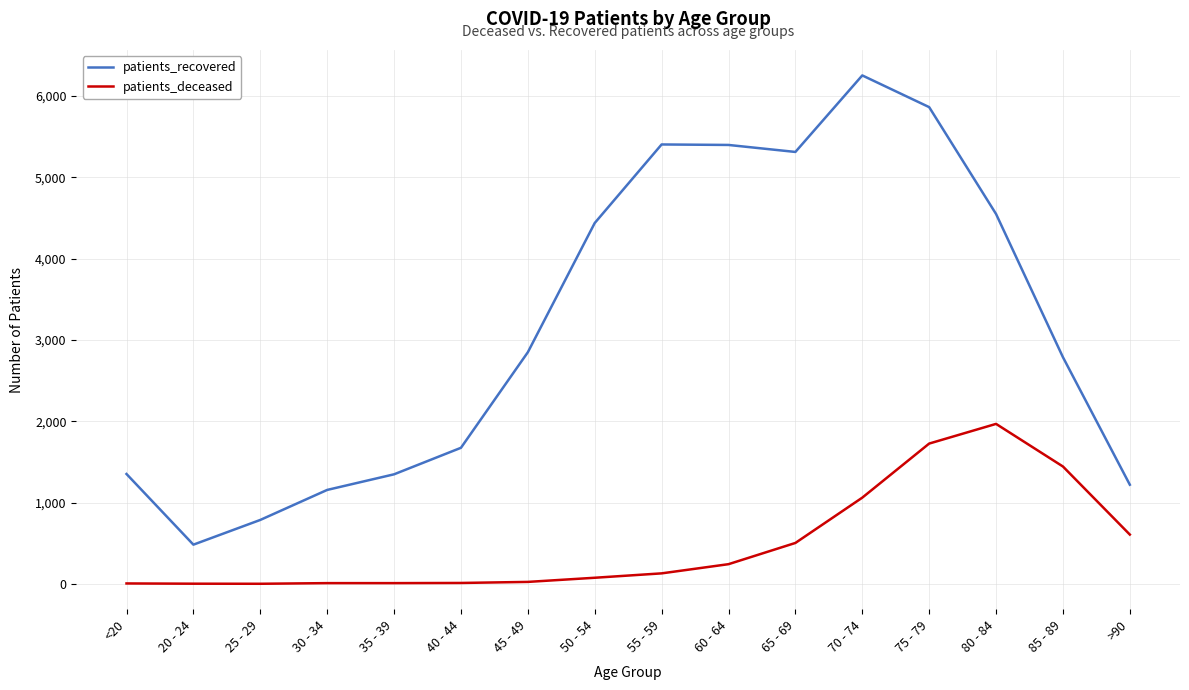

At which label is patients_deceased closest to 985?

70 - 74